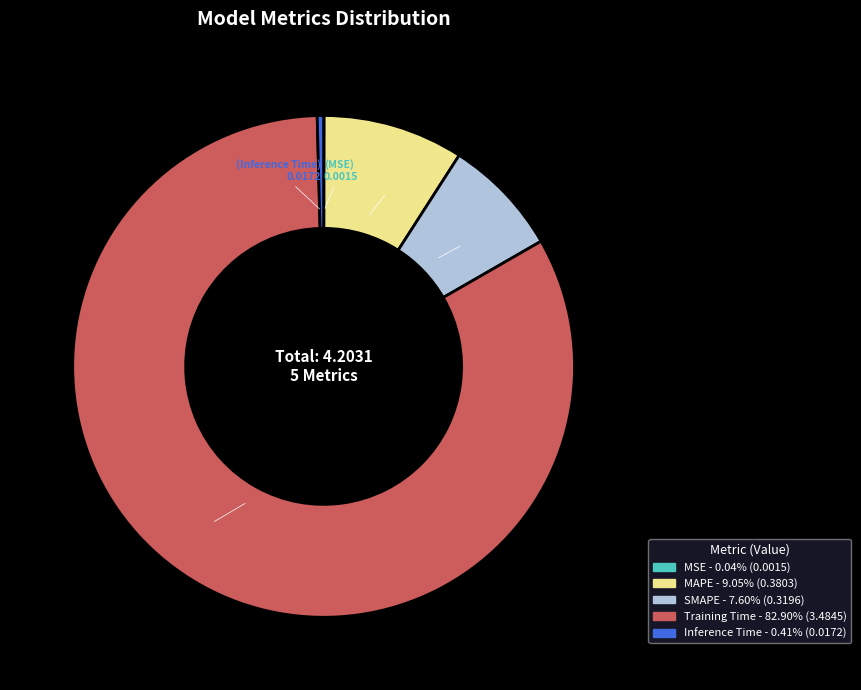

Is the sum of SMAPE and MAPE greater than half?

No